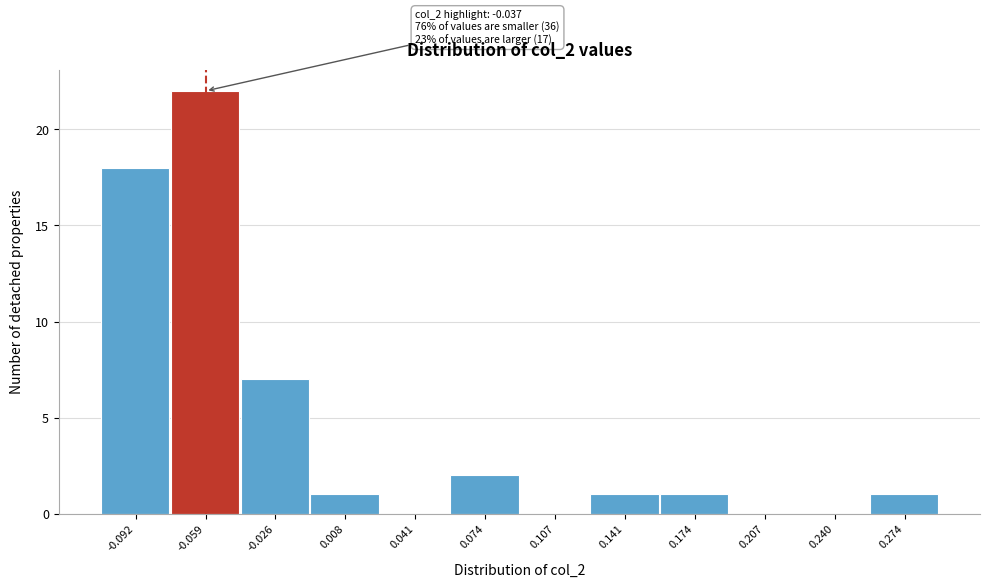

Reading right to left, what are all the values shown in this chart?

0.274=1	0.240=0	0.207=0	0.174=1	0.141=1	0.107=0	0.074=2	0.041=0	0.008=1	-0.026=7	-0.059=22	-0.092=18